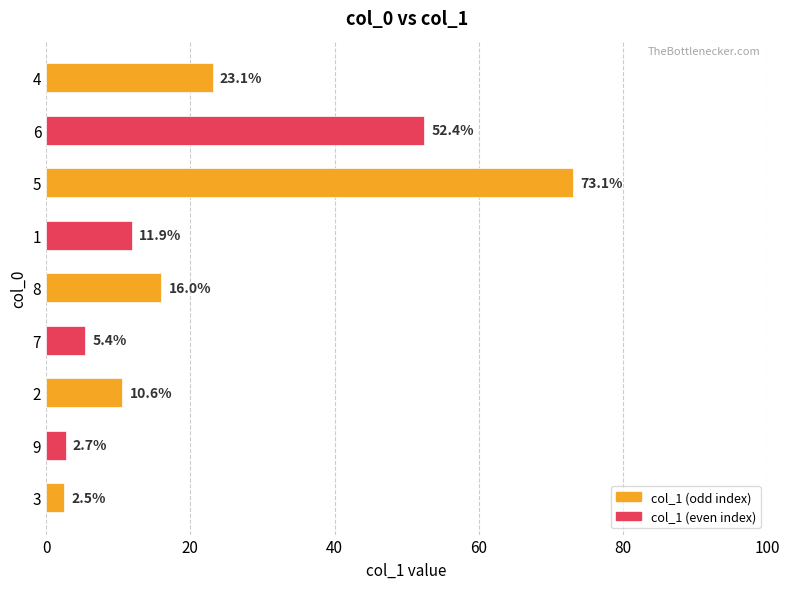

What is the change in value from 3 to 4?

+20.6